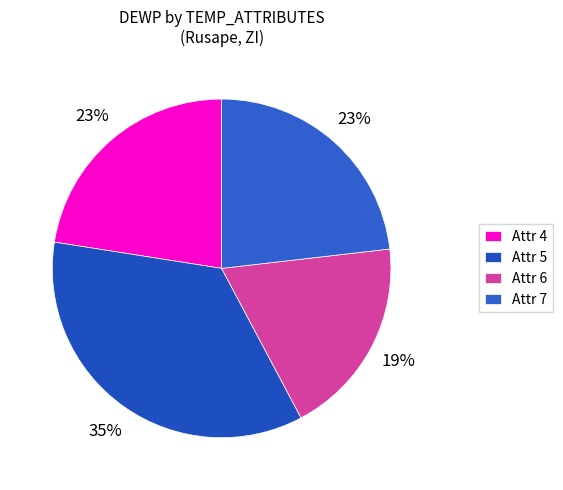

What is the smallest slice in the pie chart?

Attr 6